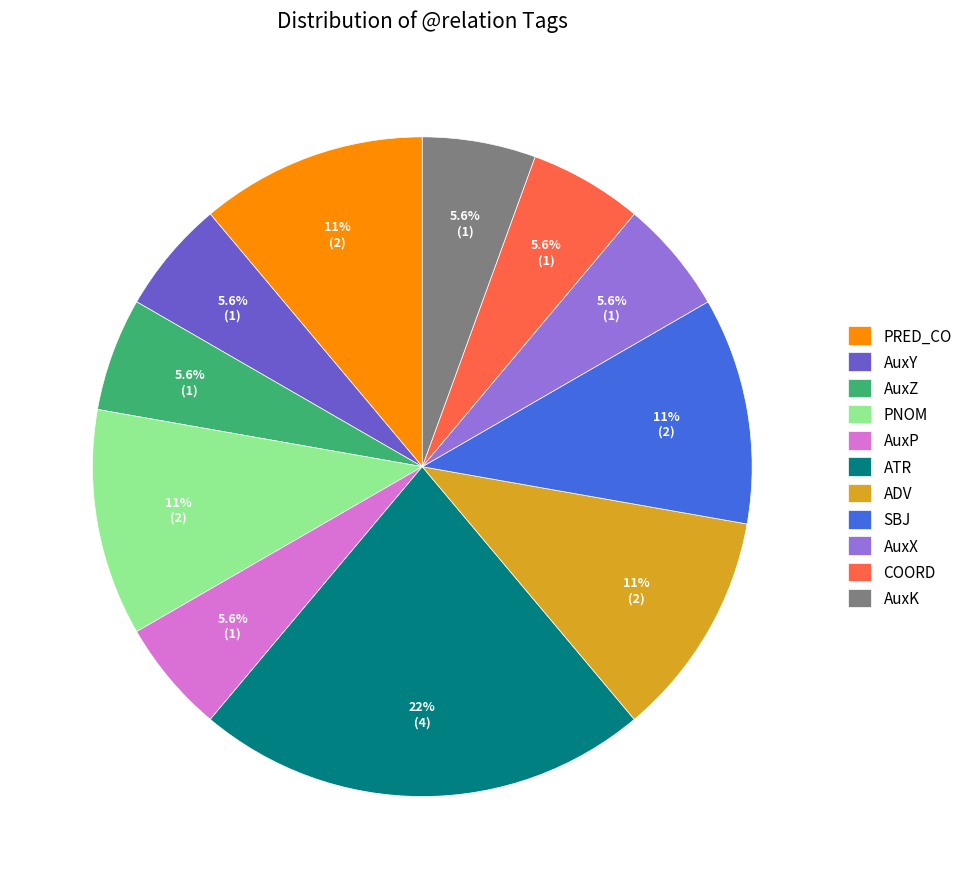

To the nearest percent, what is the combined percentage of ADV and PNOM?

22%